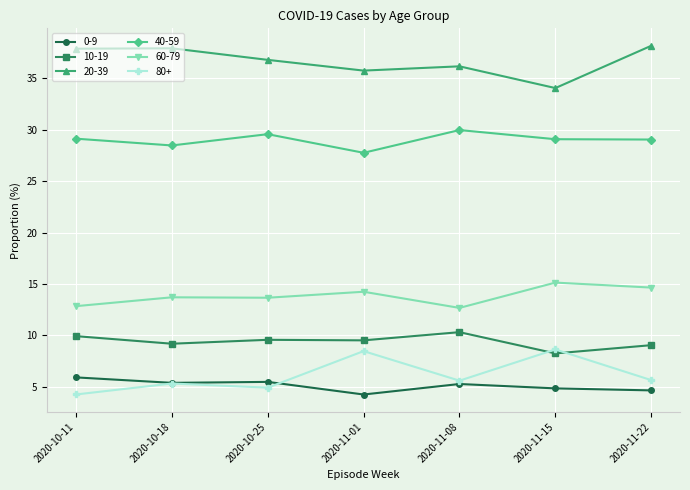

What is the label of the 1st point from the left?

2020-10-11